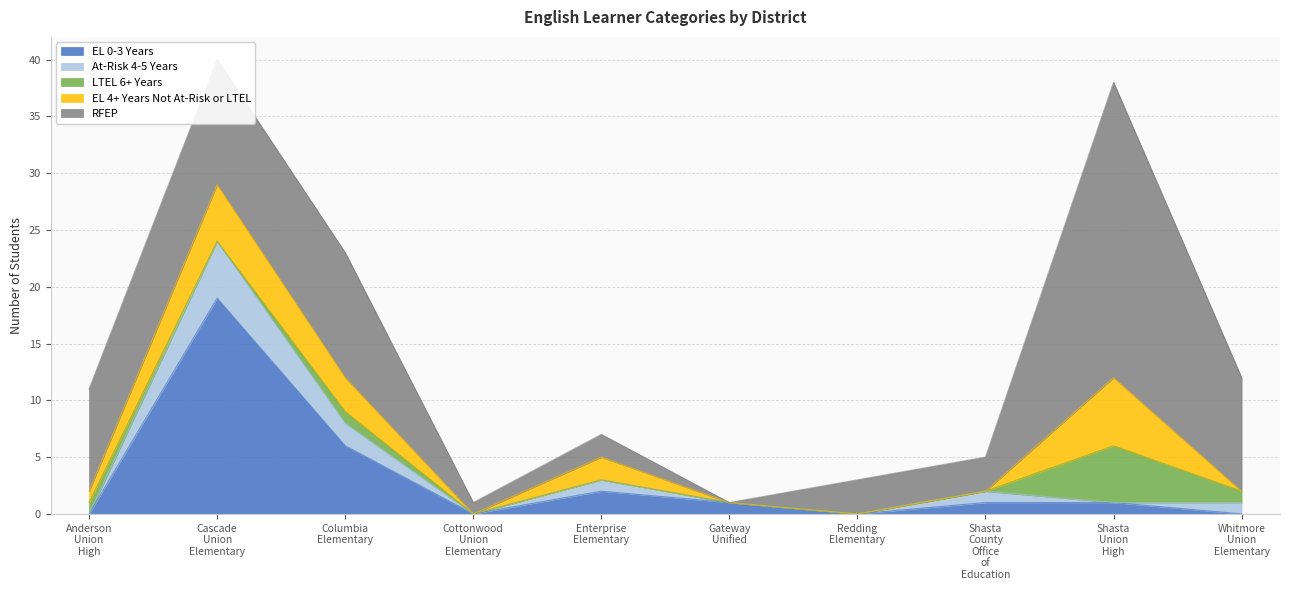

Rank the series by their maximum value, from lowest to highest.

At-Risk 4-5 Years, LTEL 6+ Years, EL 4+ Years Not At-Risk or LTEL, EL 0-3 Years, RFEP